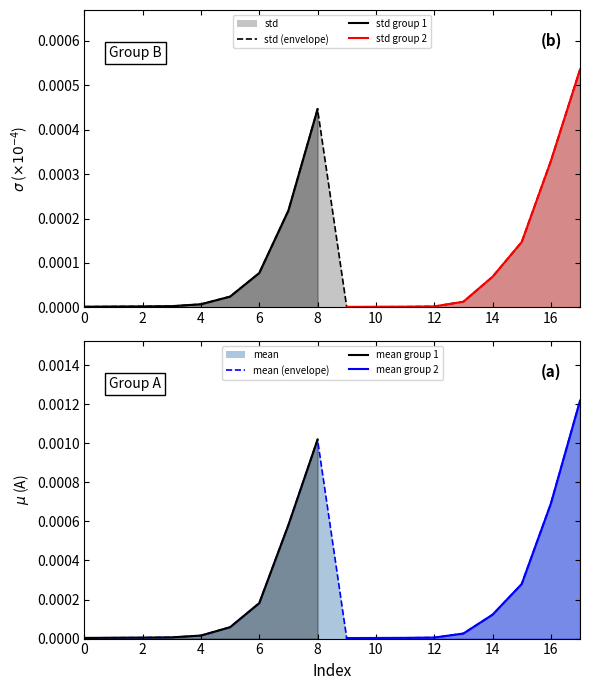

Which series has the largest range (max minus min)?

mean